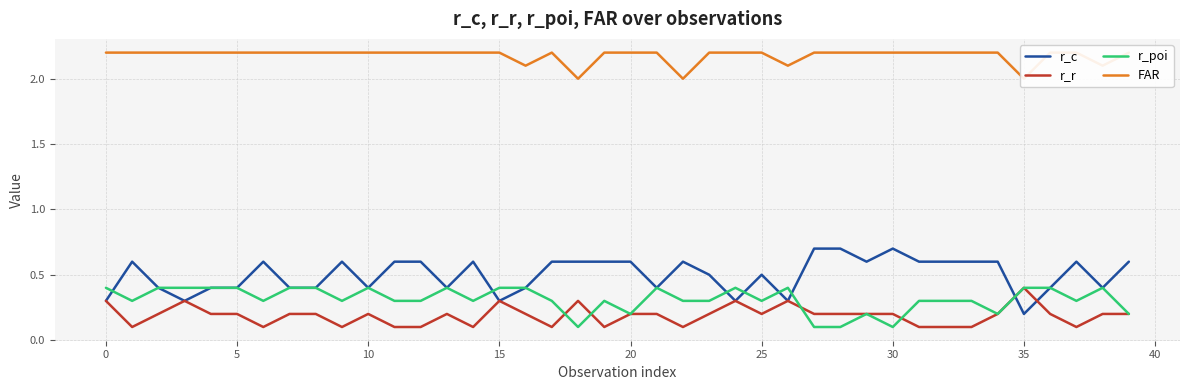

Is it true that r_poi equals 0.1 at 0?

False